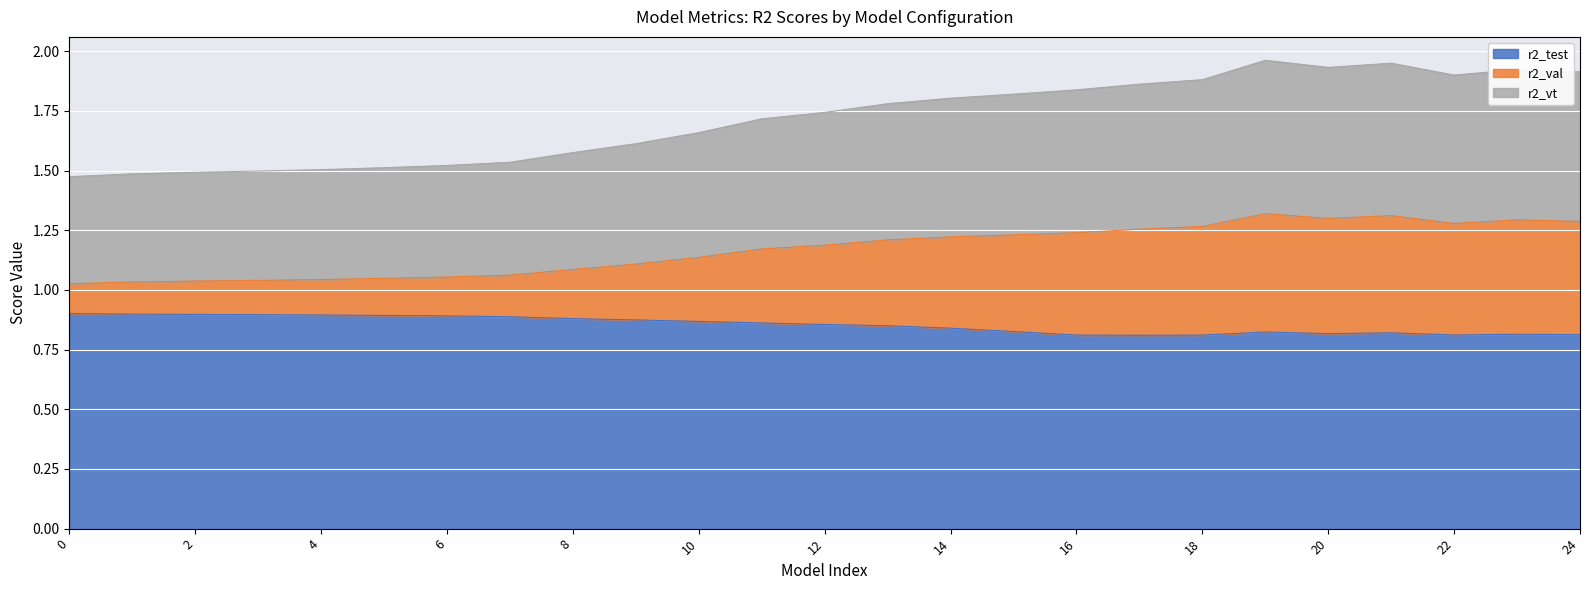

True or false: r2_vt and r2_val cross at least once.

False